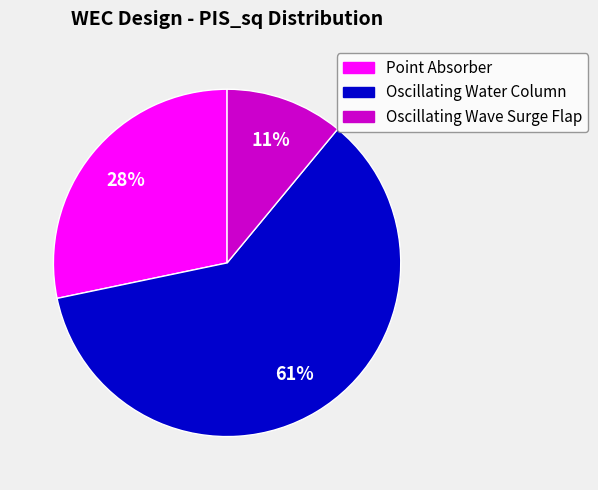

How many slices are in this pie chart?

3